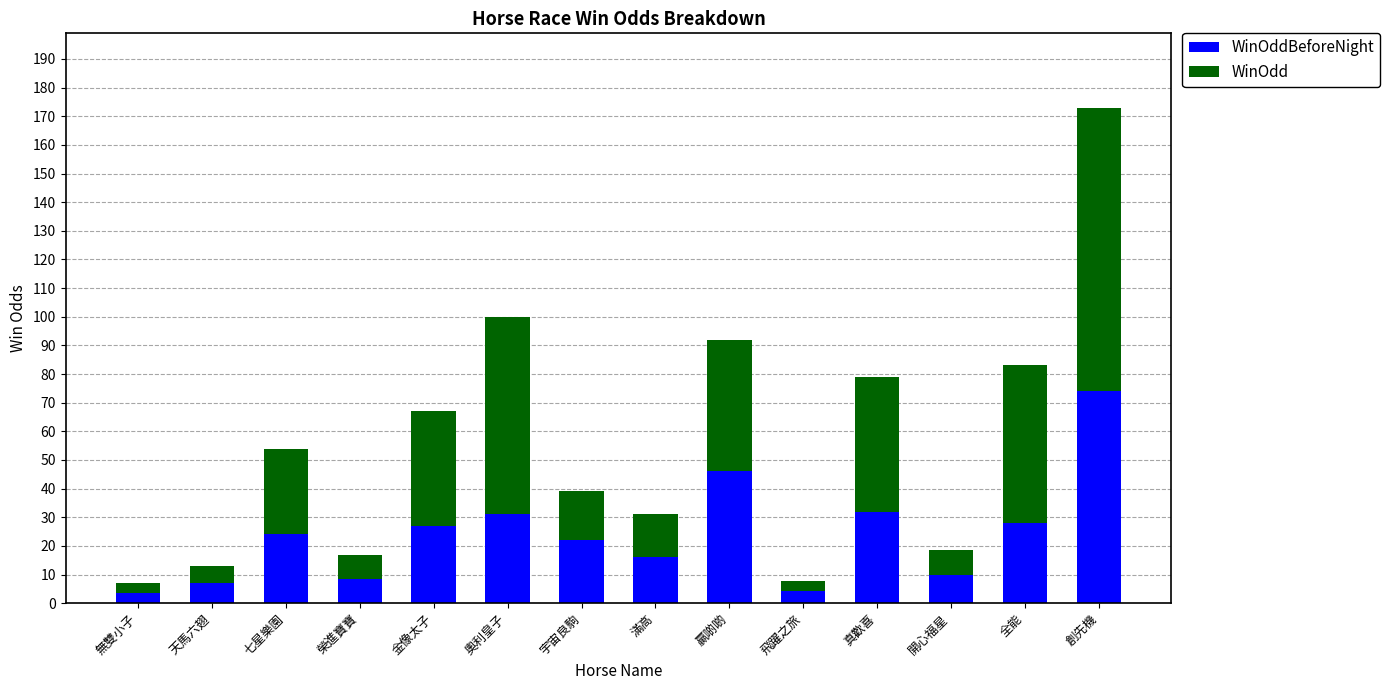

What is the total value across all series at 創先機?

173.0